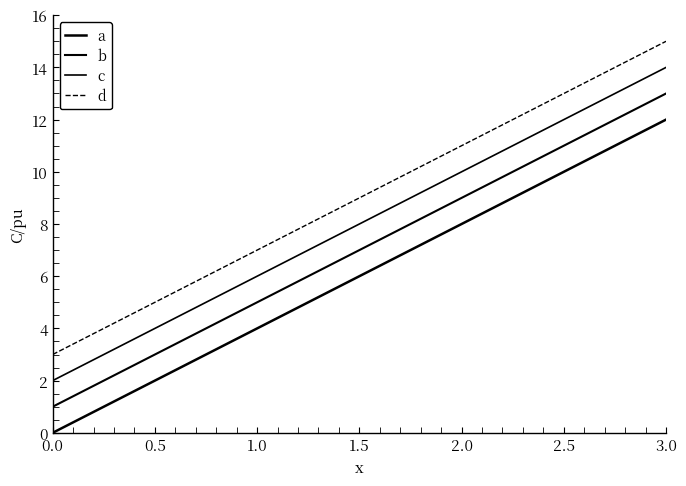

What is the label of the 2nd point from the left?

1.0